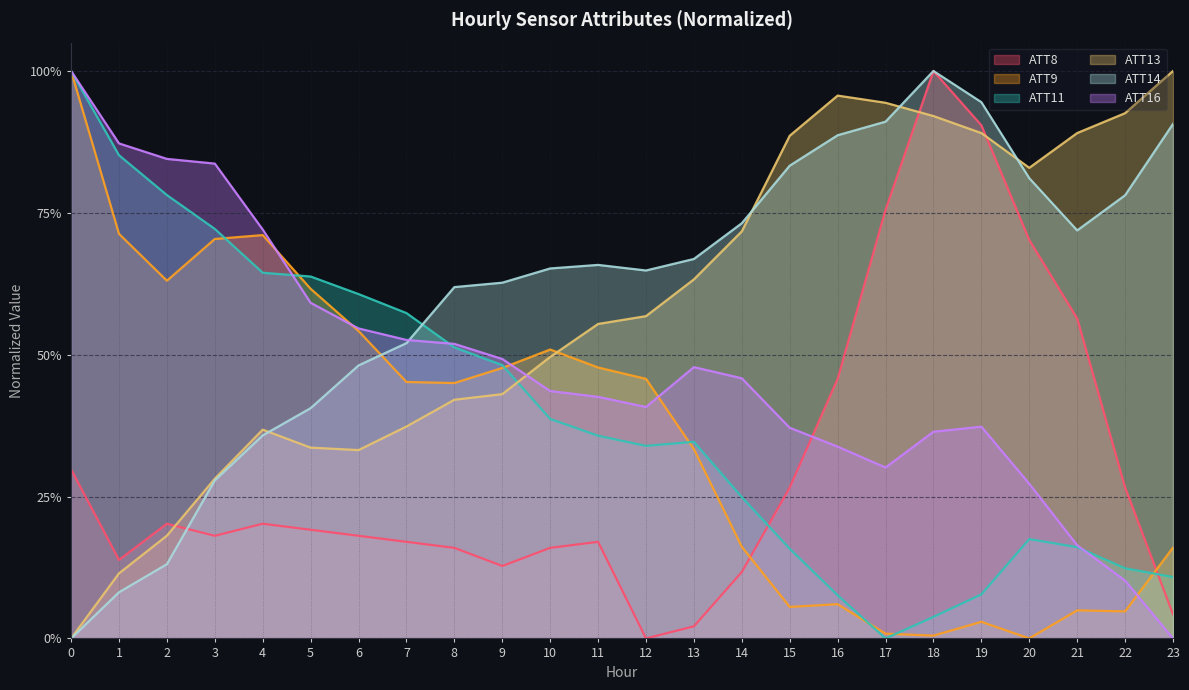

At how many categories does at least one series exceed 0?

24